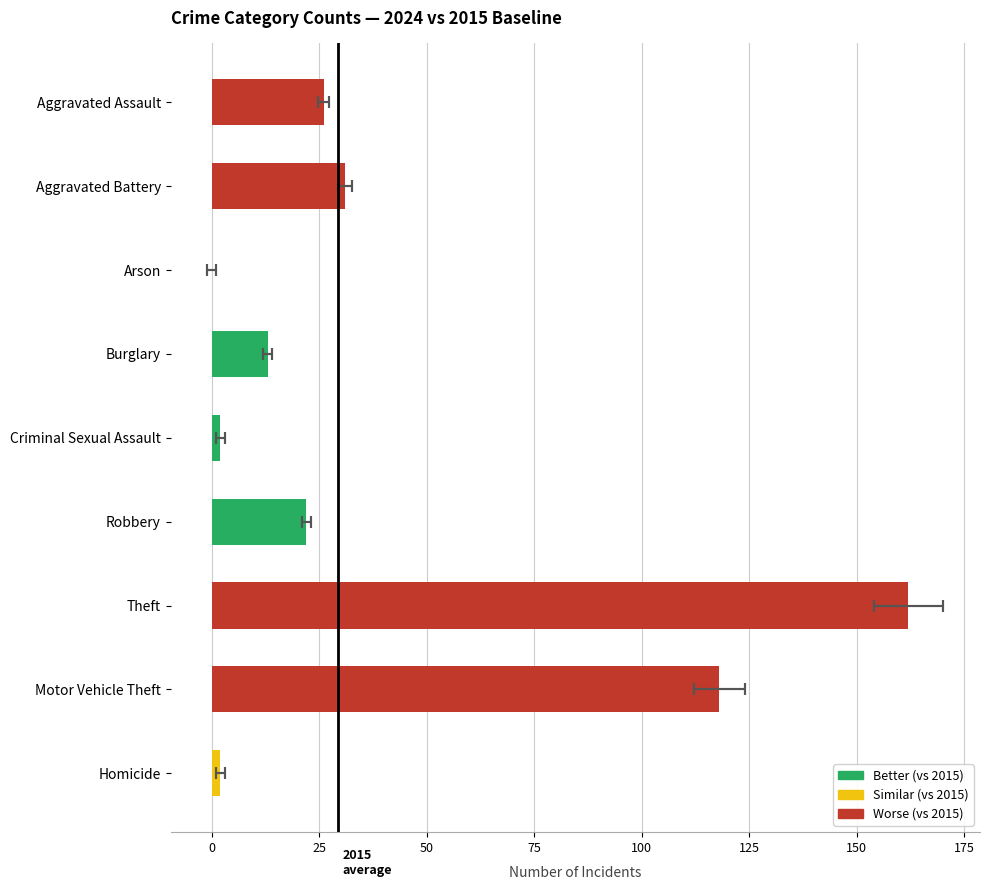

Which has a higher value, Aggravated Assault or Homicide?

Aggravated Assault